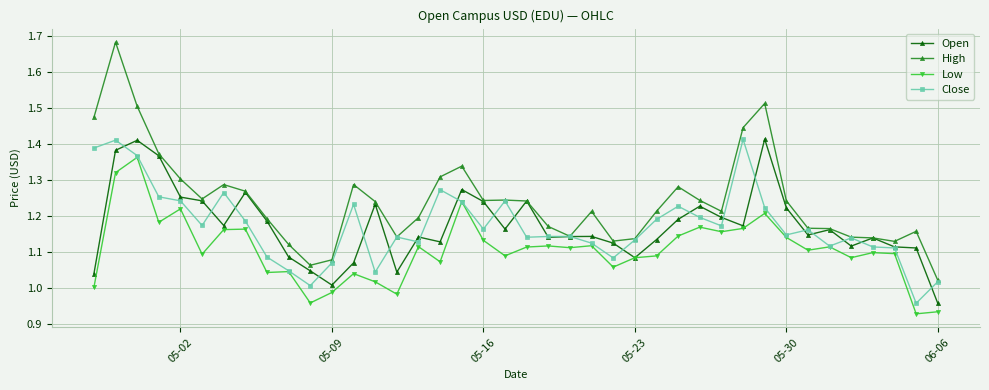

True or false: High and Low intersect in this chart.

False